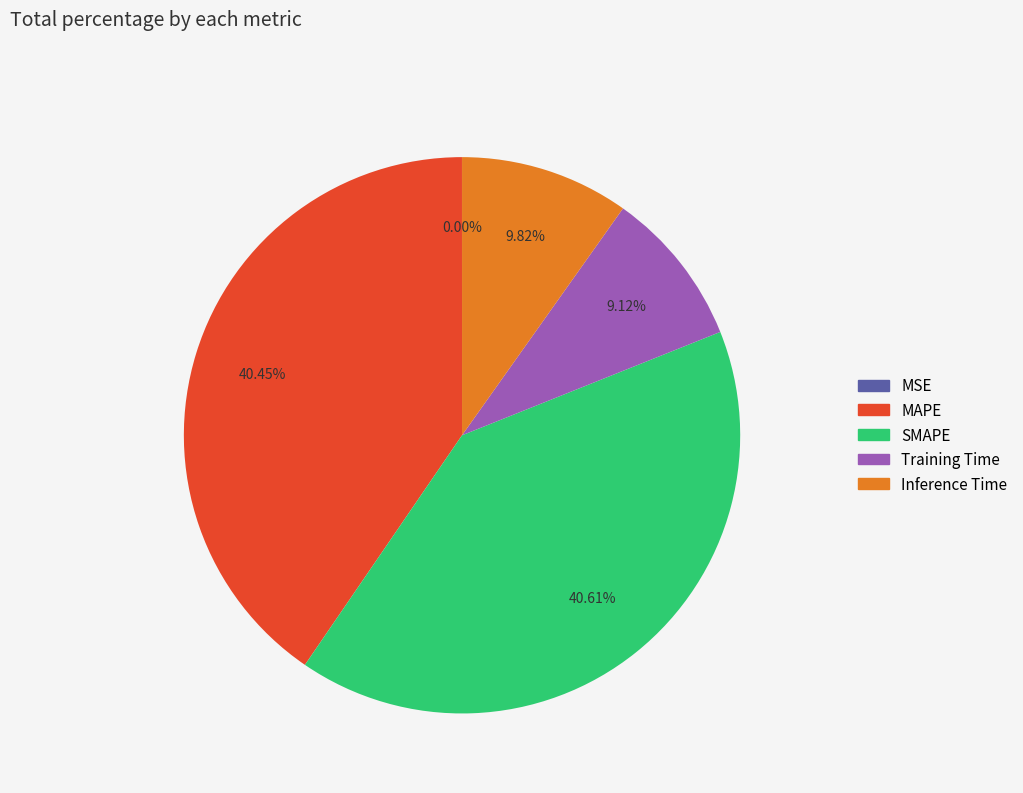

Does Training Time account for over 50% of the chart?

No